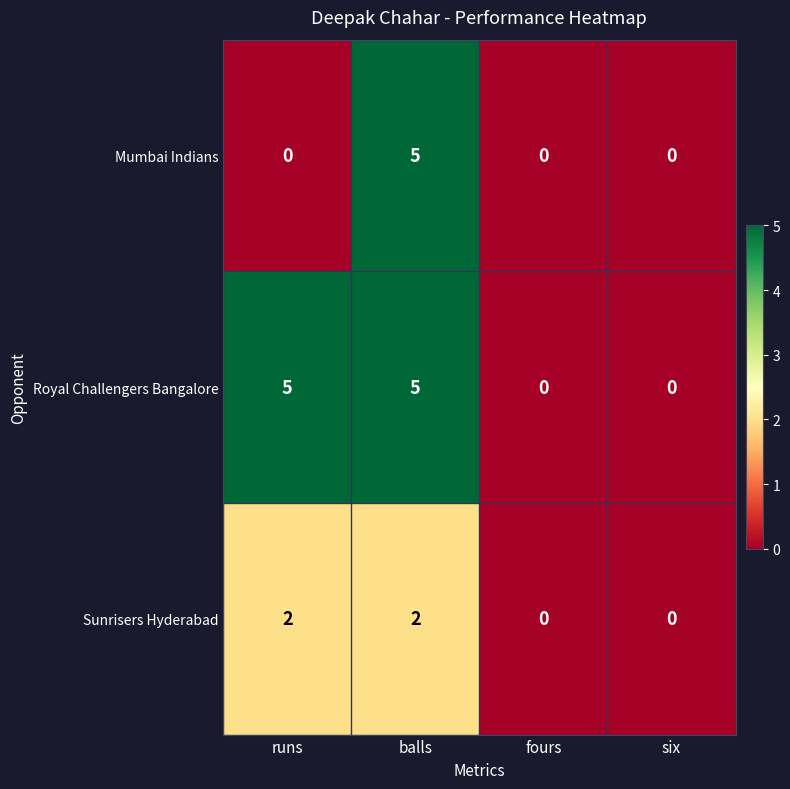

List the series in order of their overall mean, highest first.

Royal Challengers Bangalore, Mumbai Indians, Sunrisers Hyderabad